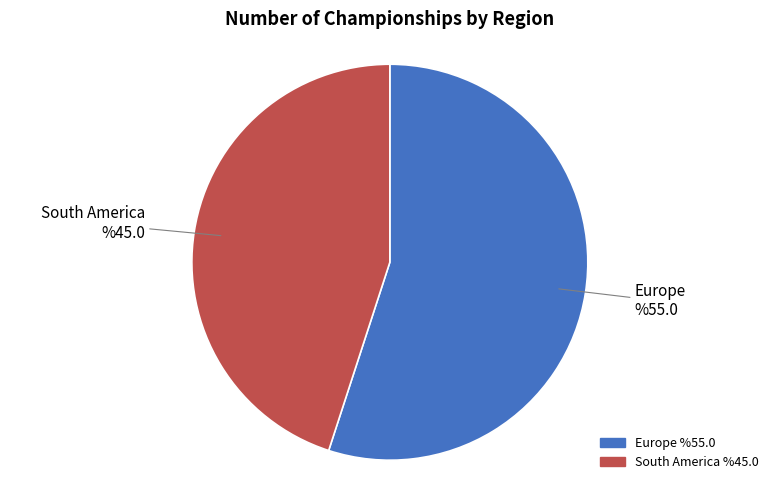

Which has a higher value, South America or Europe?

Europe